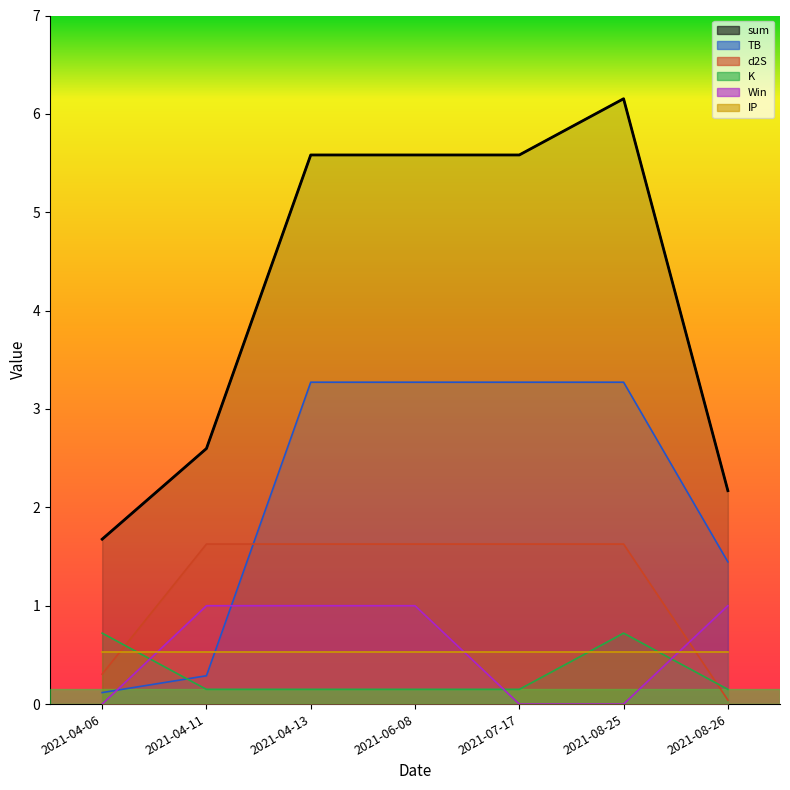

The value of TB at 2021-04-11 is 0.5. True or false?

False